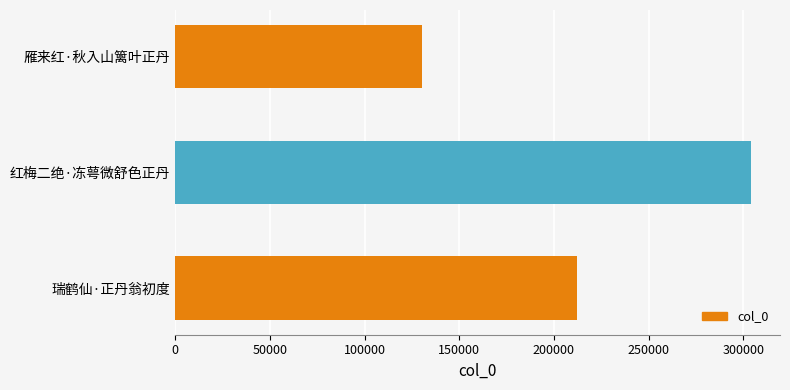

Reading bottom to top, transcribe all the data shown in this chart.

211941	304186	130333